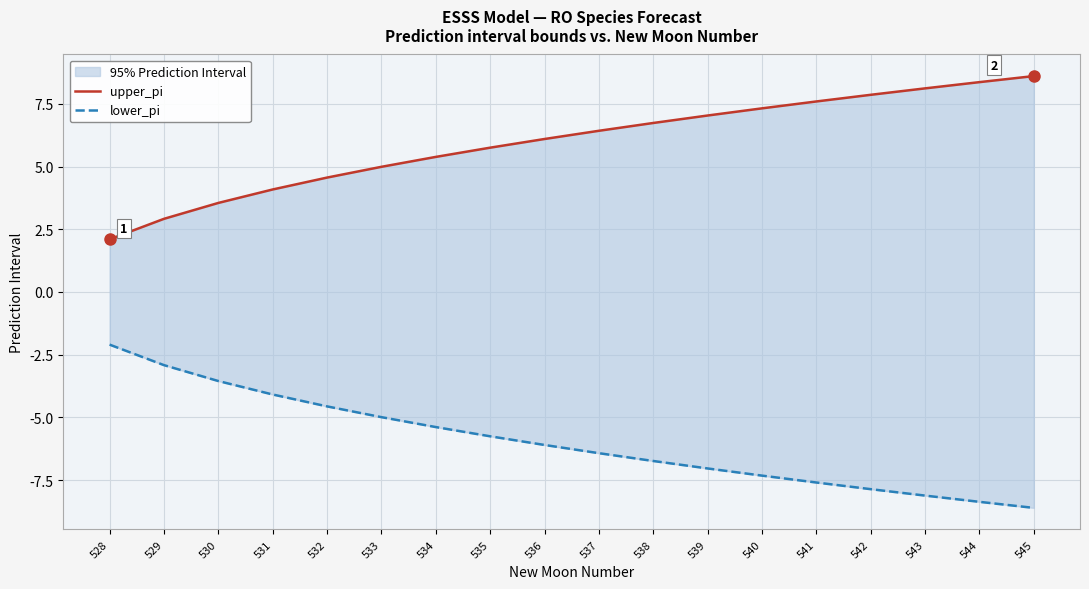

What is the minimum value for lower_pi?

-8.6